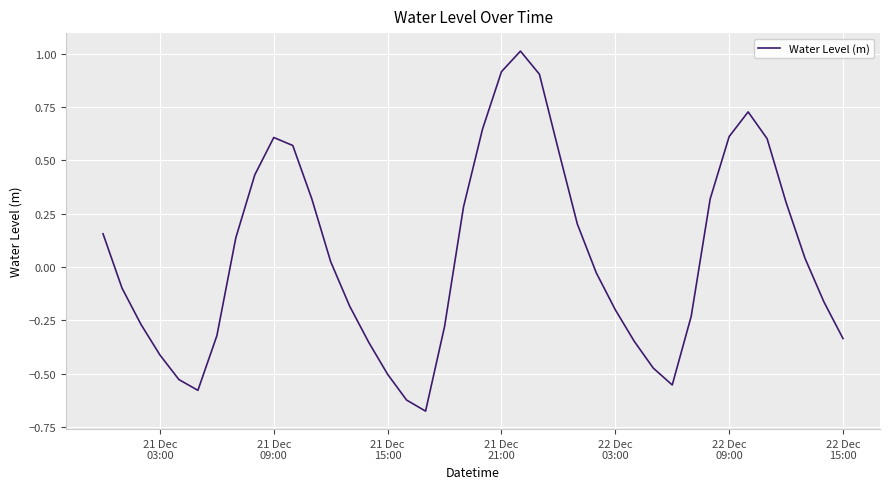

What is the difference between the maximum and minimum values?

1.7